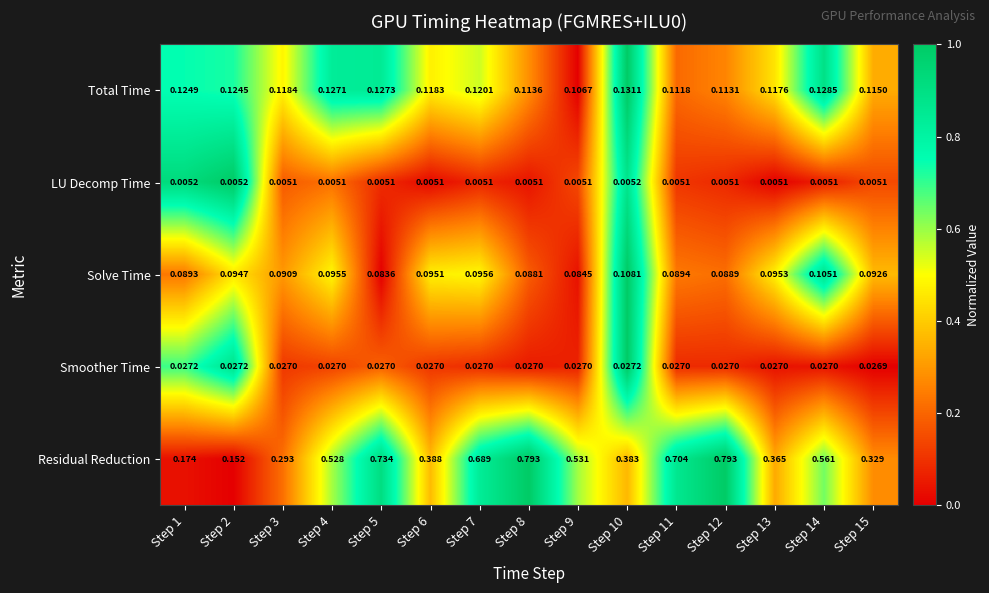

Which series has the largest range (max minus min)?

Residual Reduction